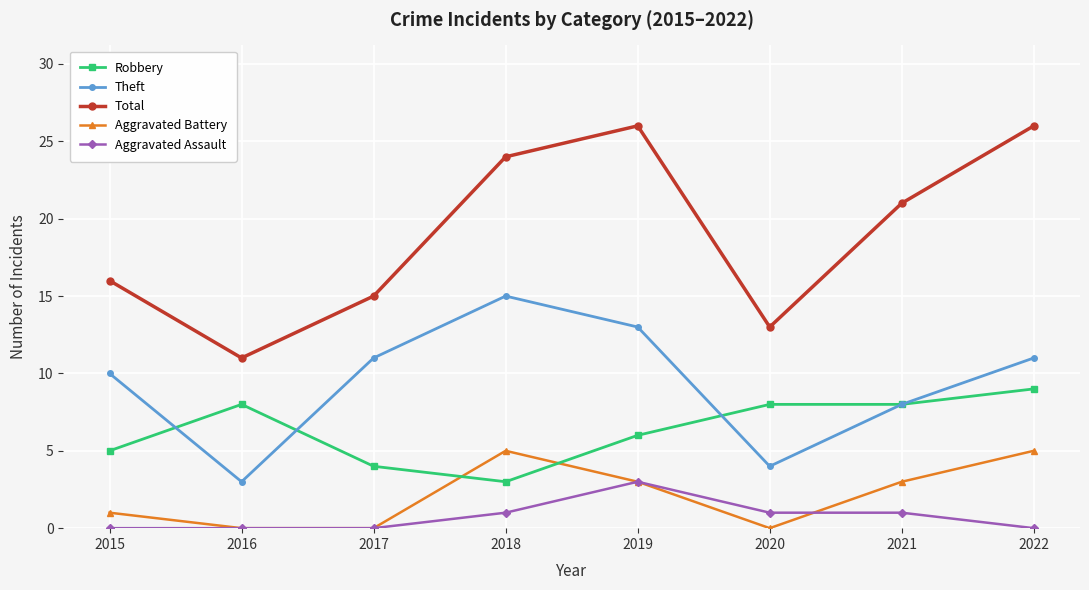

True or false: Total and Robbery cross at least once.

False